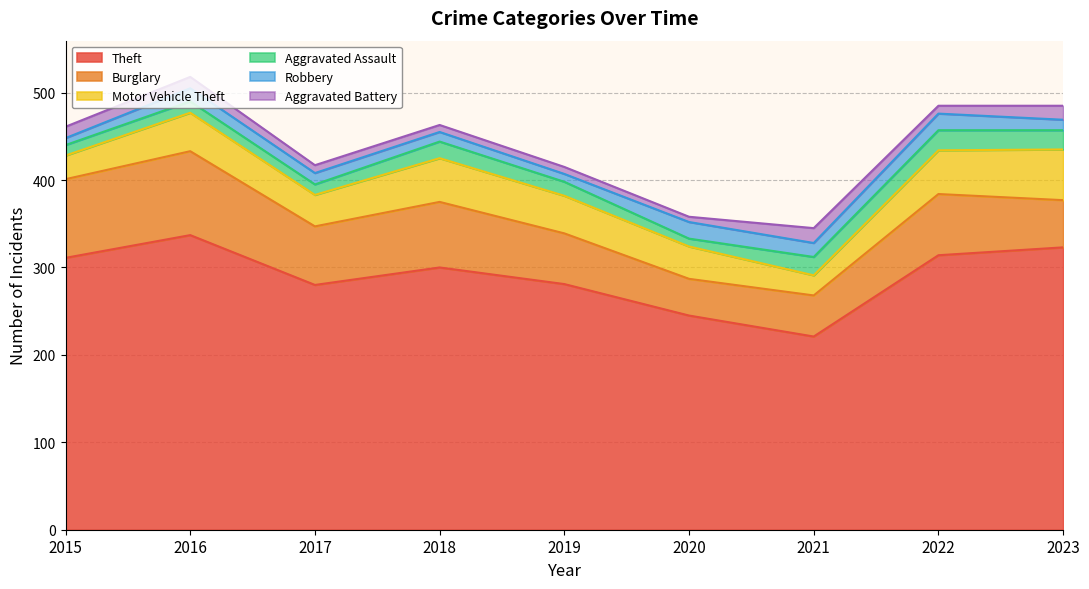

Where is Robbery nearest to the value 13?

2017